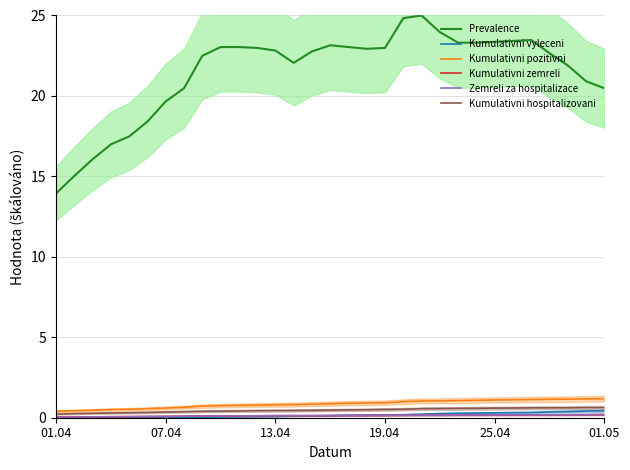

True or false: Kumulativni hospitalizovani has a value of 0.6 at 23.

True